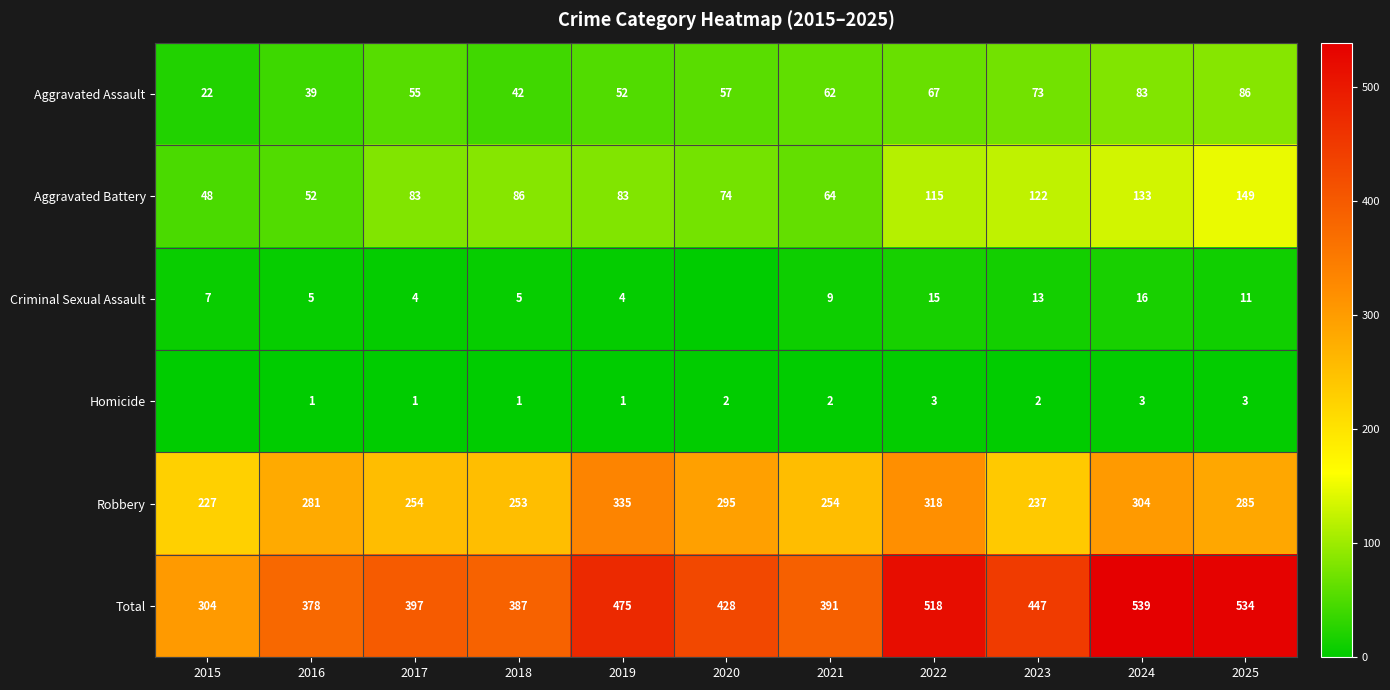

True or false: Homicide has a value of 1 at 2019.

True